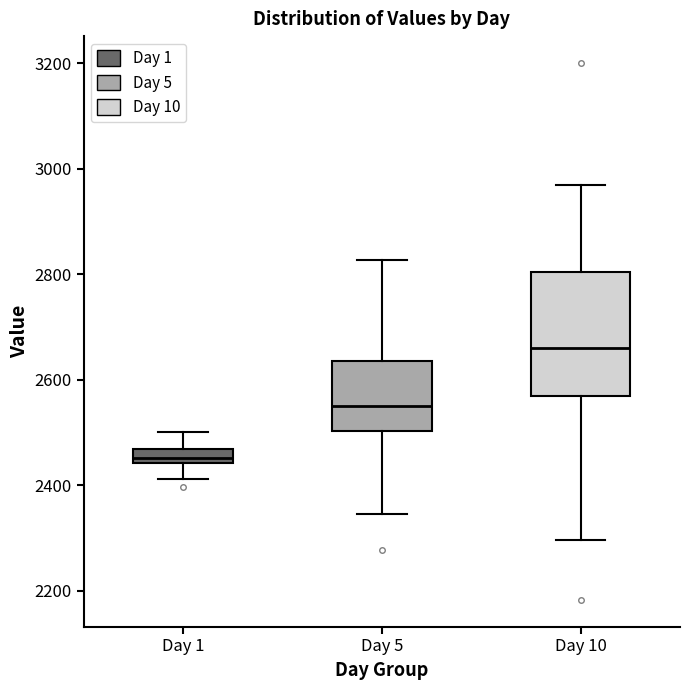

Which box has the lowest median line?

Day 1